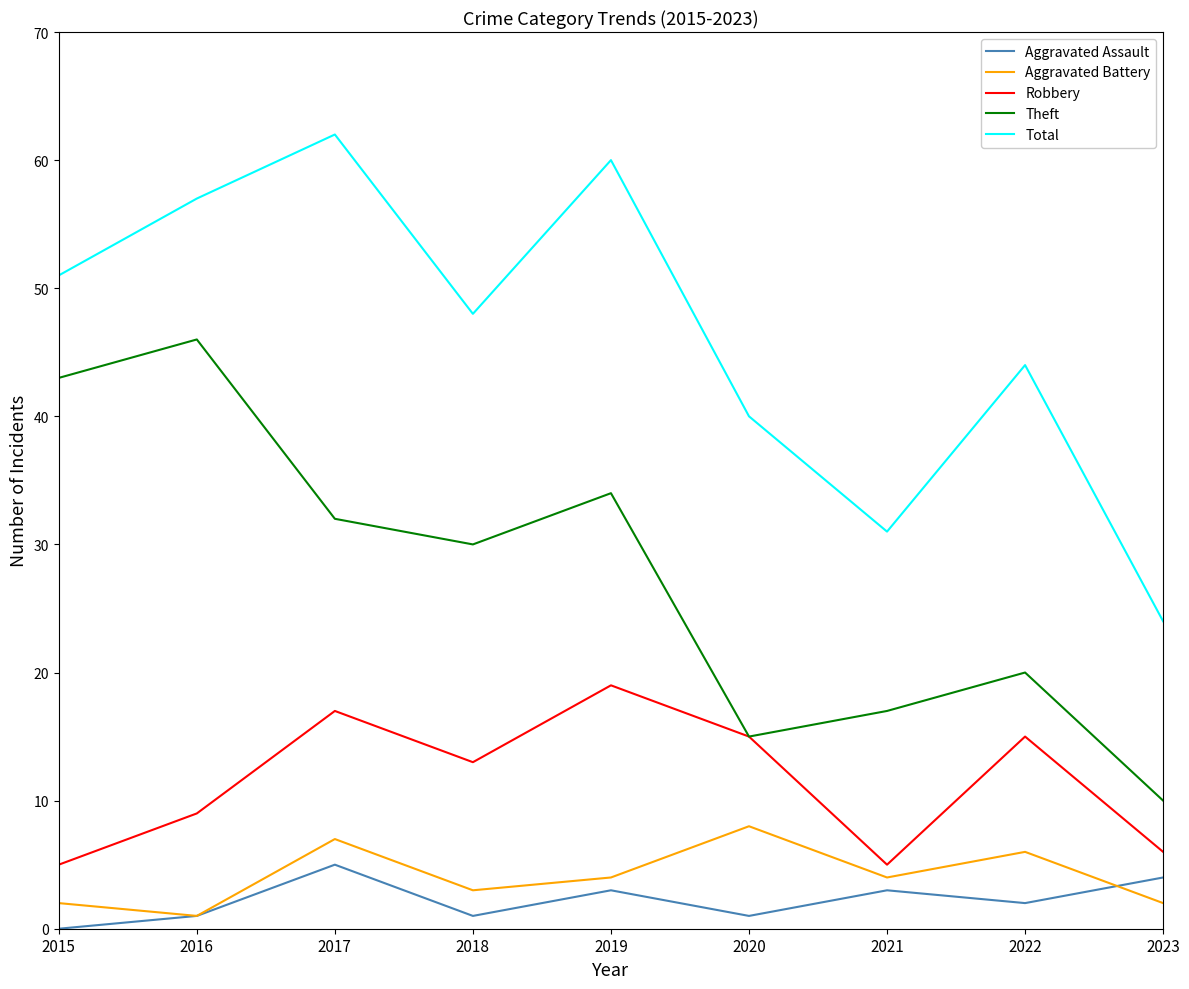

How many values in Aggravated Assault are above zero?

8